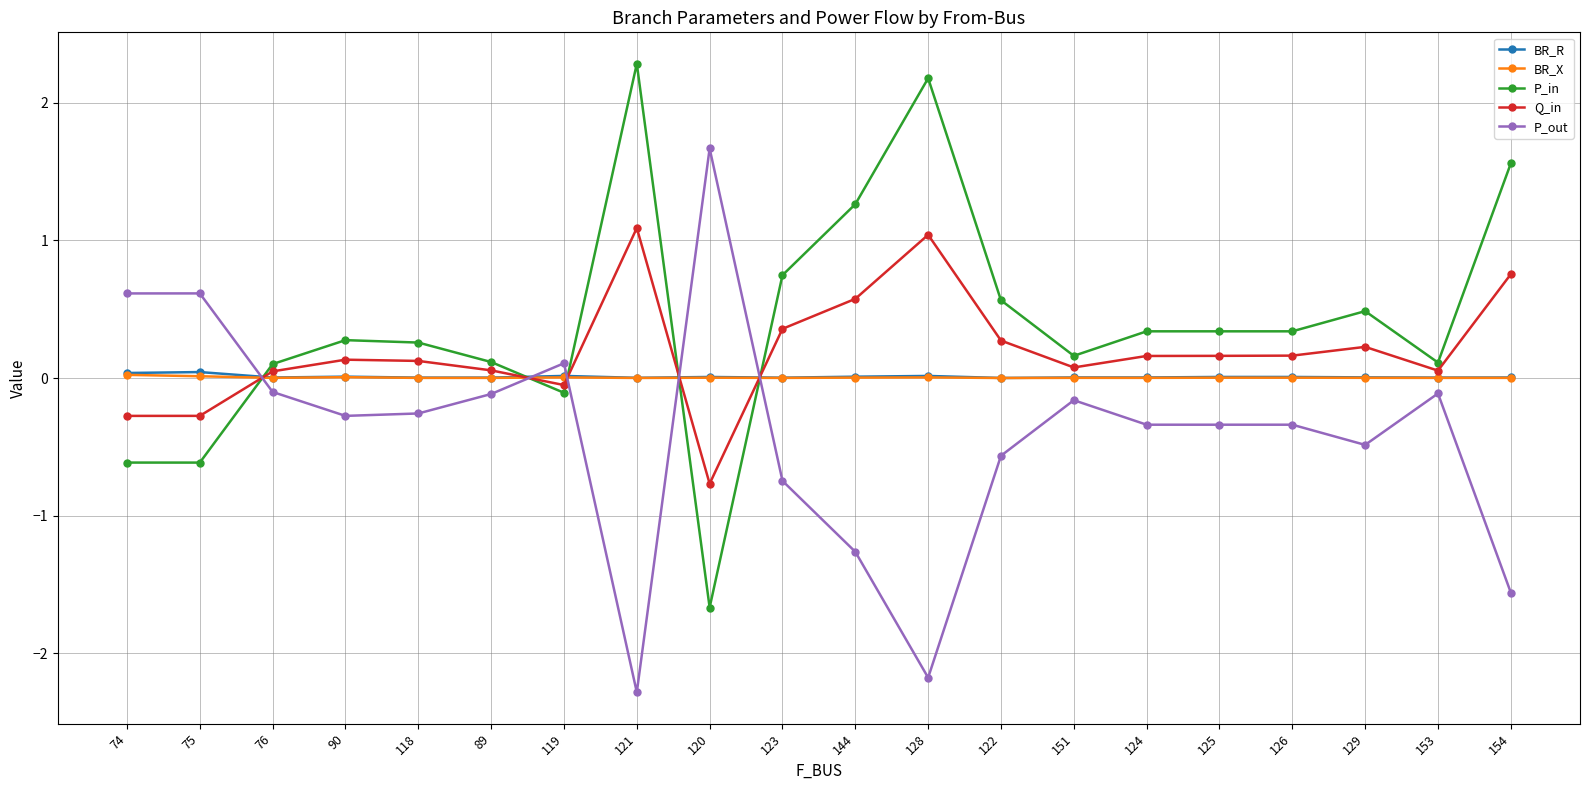

Which series has the largest total across all categories?

P_in